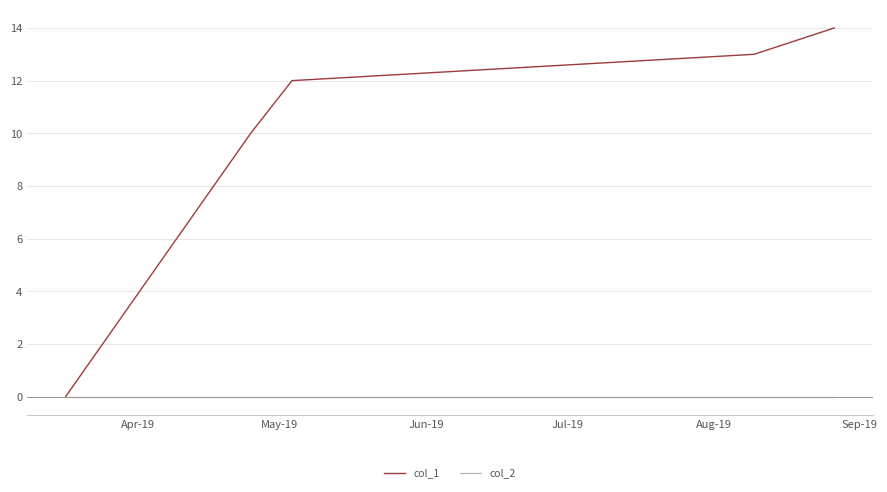

Rank the series by their average value, from highest to lowest.

col_1, col_2